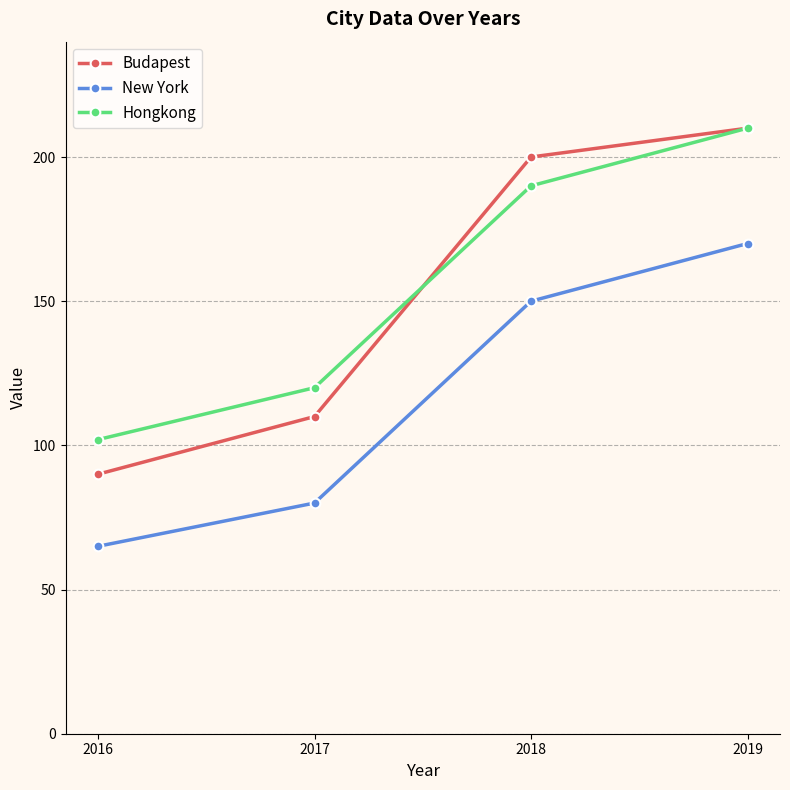

How many categories are shown in the chart?

4